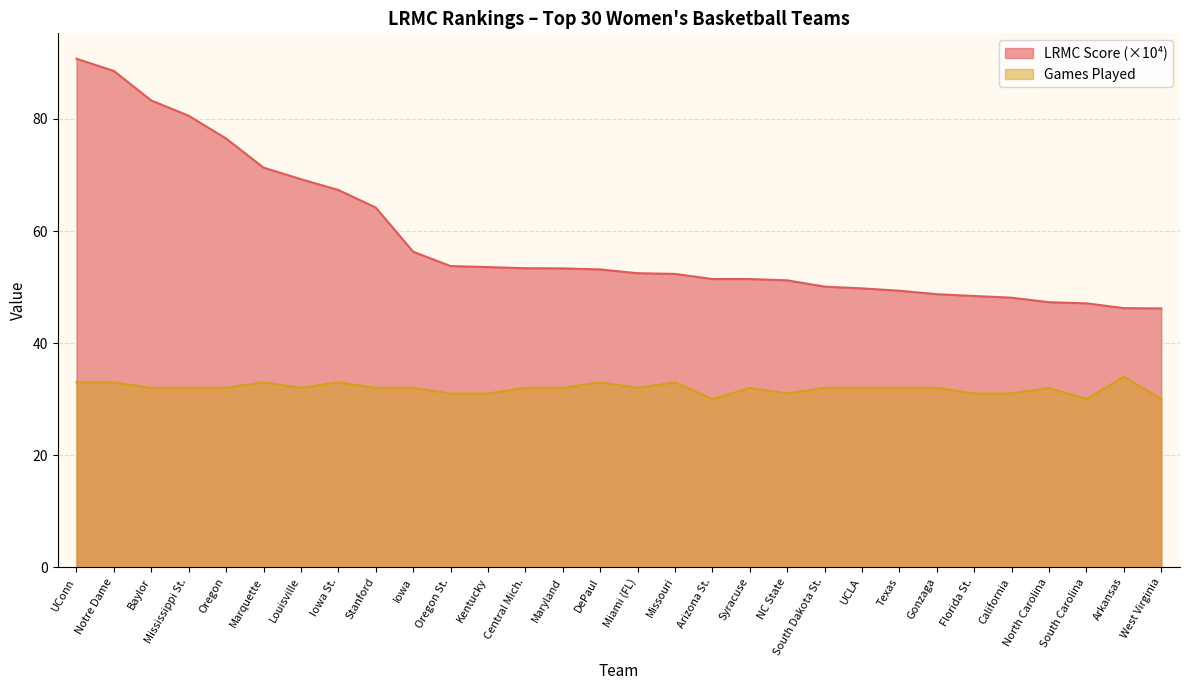

What is the label of the 4th point from the right?

North Carolina